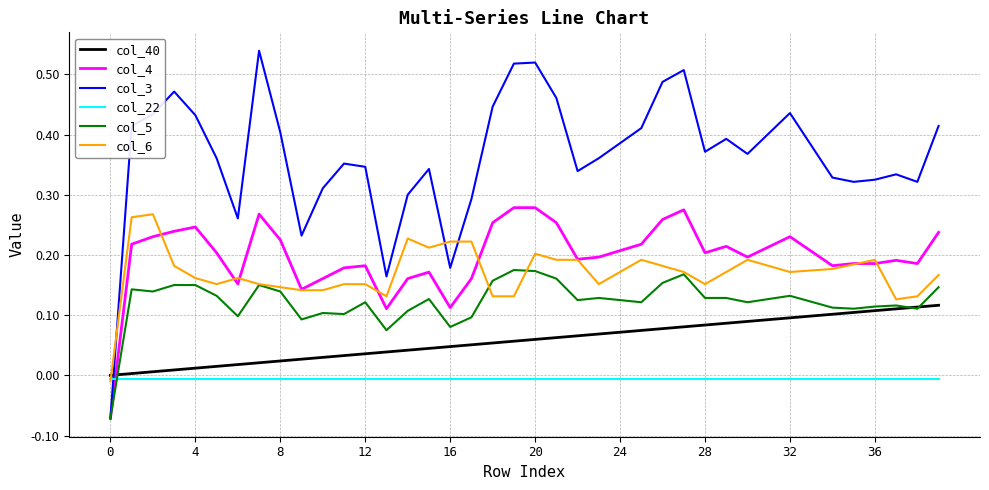

Which series has the largest total across all categories?

col_3